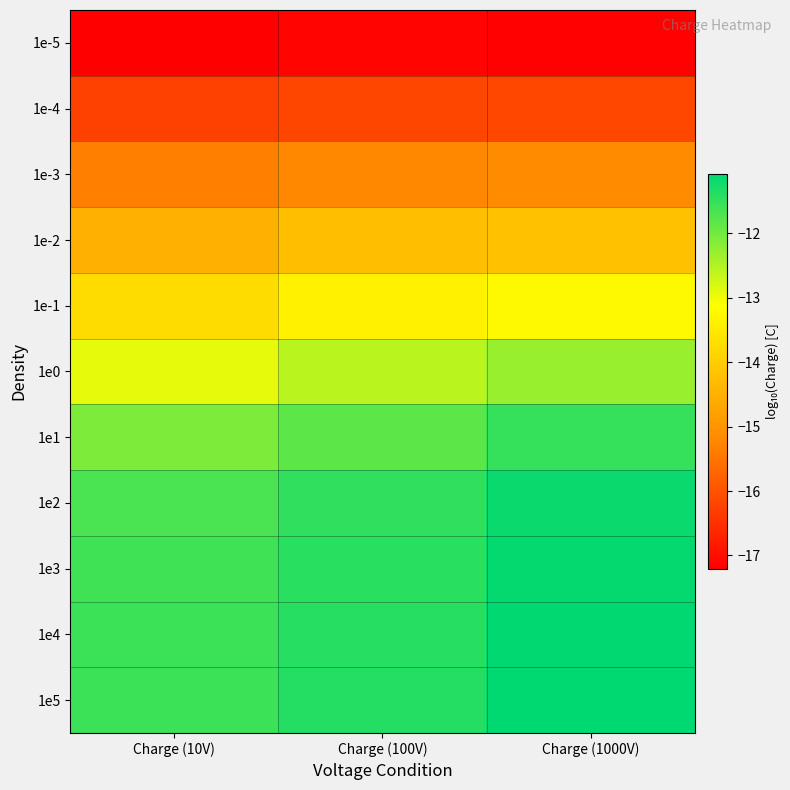

What is the smallest value displayed?

-17.2